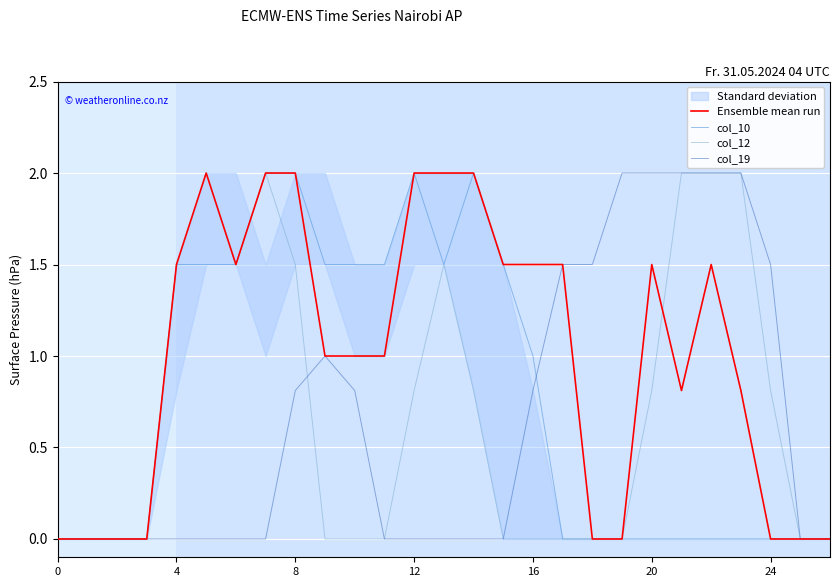

How many interior local peaks does the col_19 series have?

1